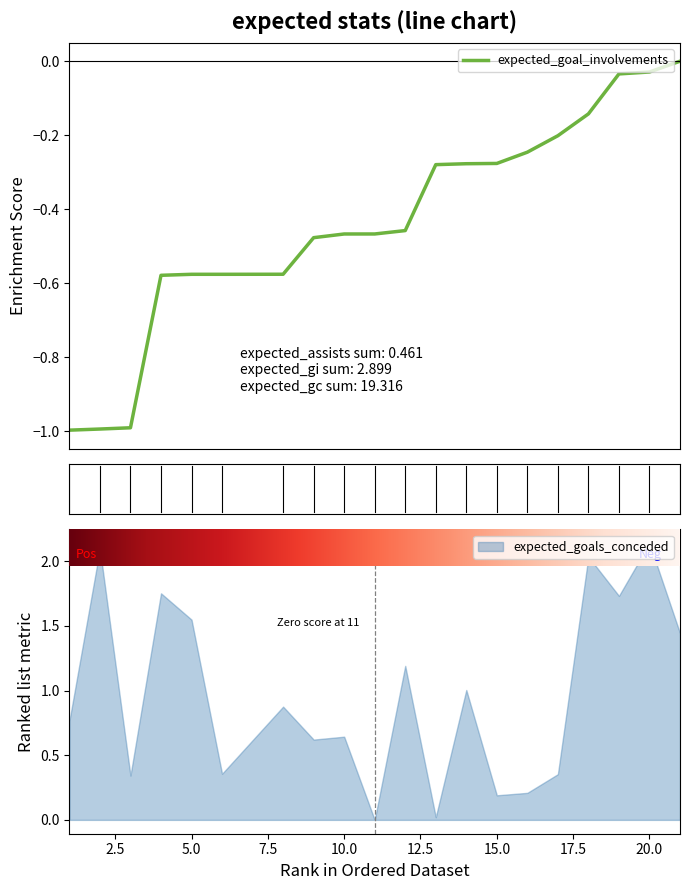

What is the minimum value shown in the chart?

-1.0